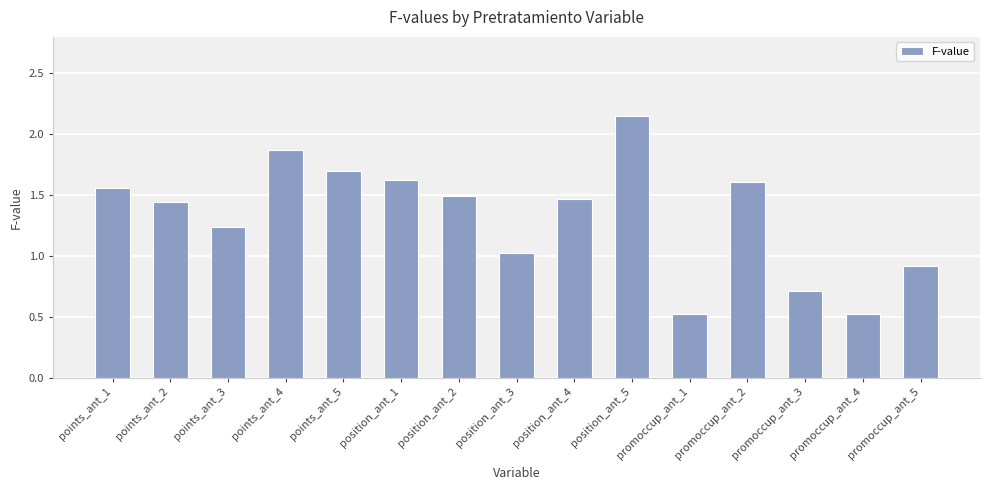

Are the bars grouped side by side (vs. stacked)?

No